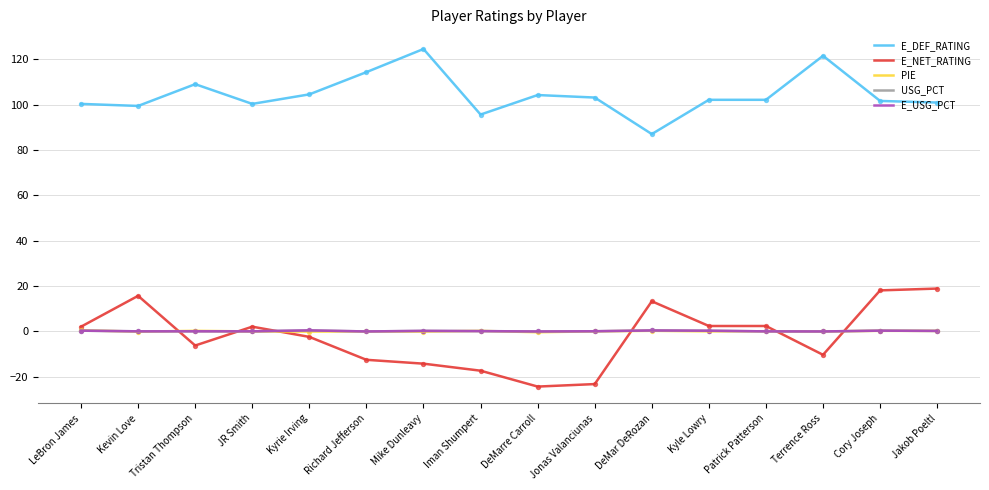

At how many categories does at least one series exceed 29?

16